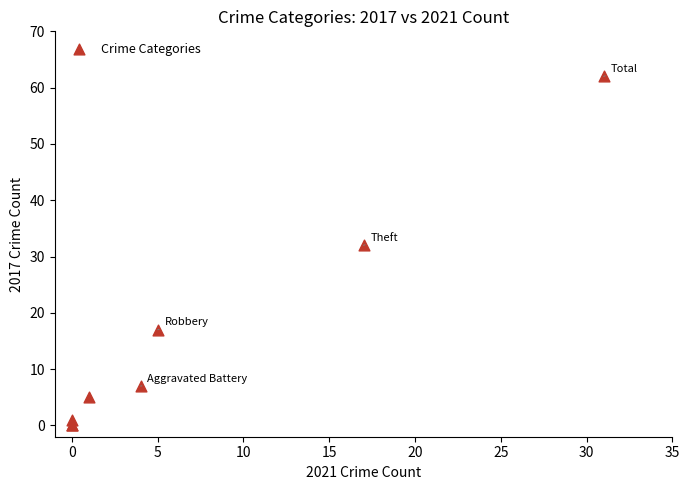

What Y value in the scatter plot is closest to 31?

32